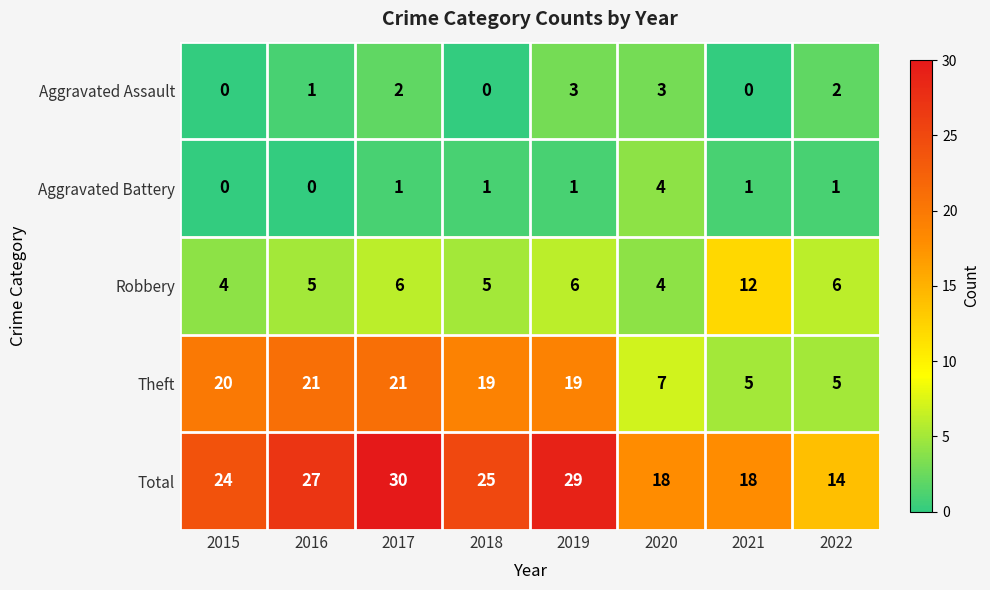

Count the Robbery values in the range 5 to 6.

5